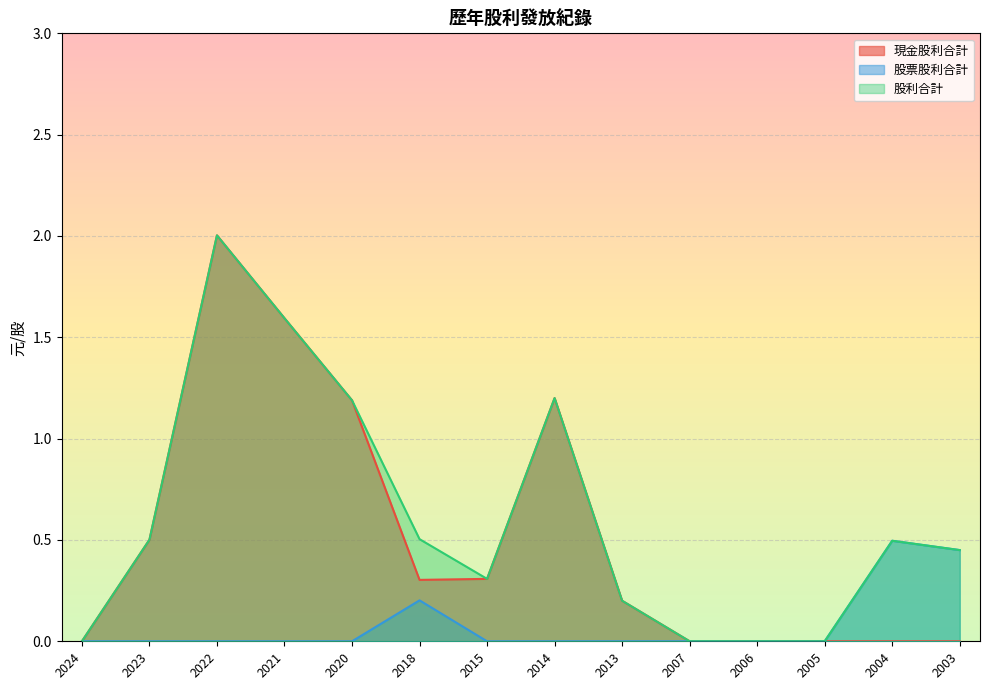

What is the average value of the 股票股利合計 series?

0.1